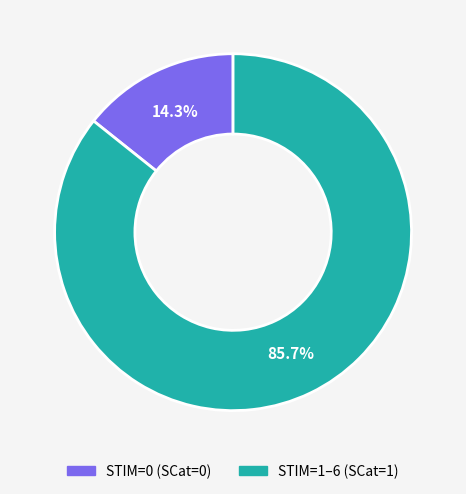

Does any single category account for the majority?

Yes